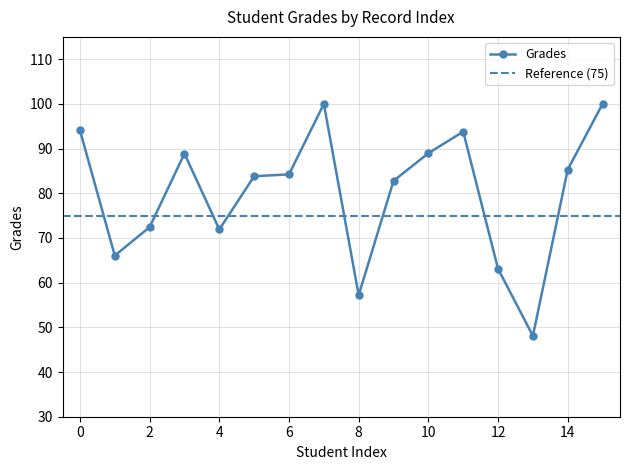

List the labels in order of value, largest first.

7, 15, 0, 11, 10, 3, 14, 6, 5, 9, 2, 4, 1, 12, 8, 13